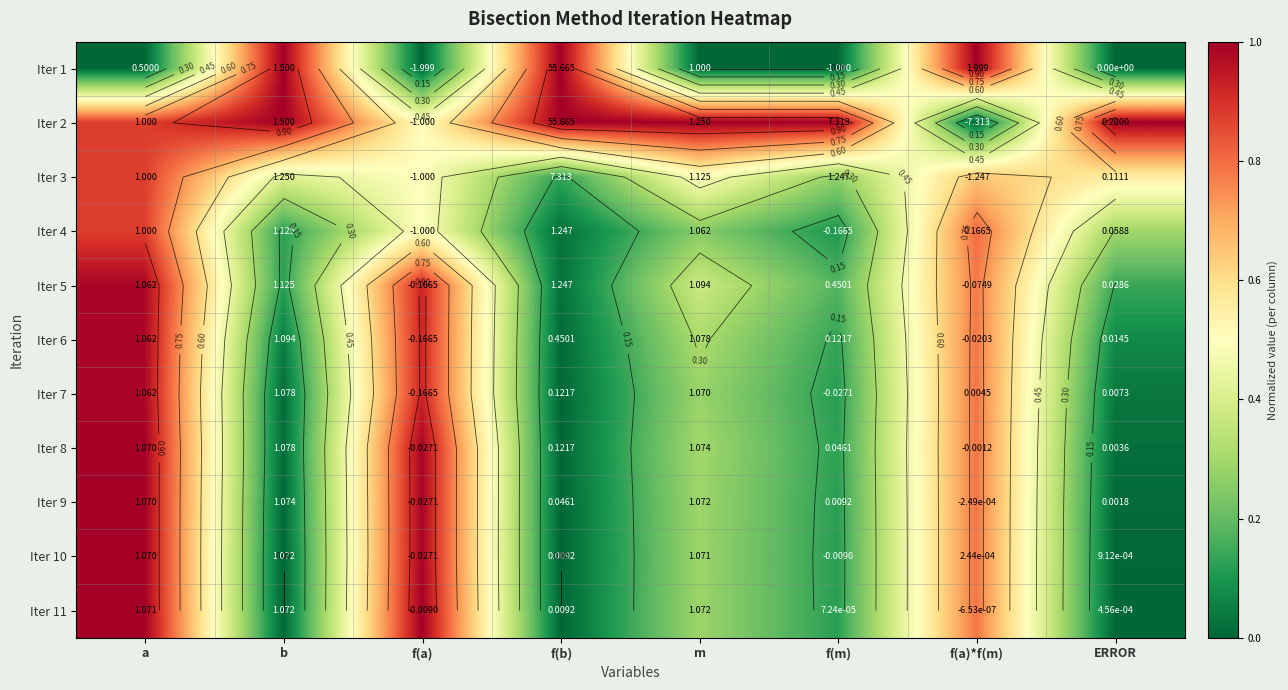

Is the value of Iter 5 at f(m) greater than the value of Iter 7 at ERROR?

Yes